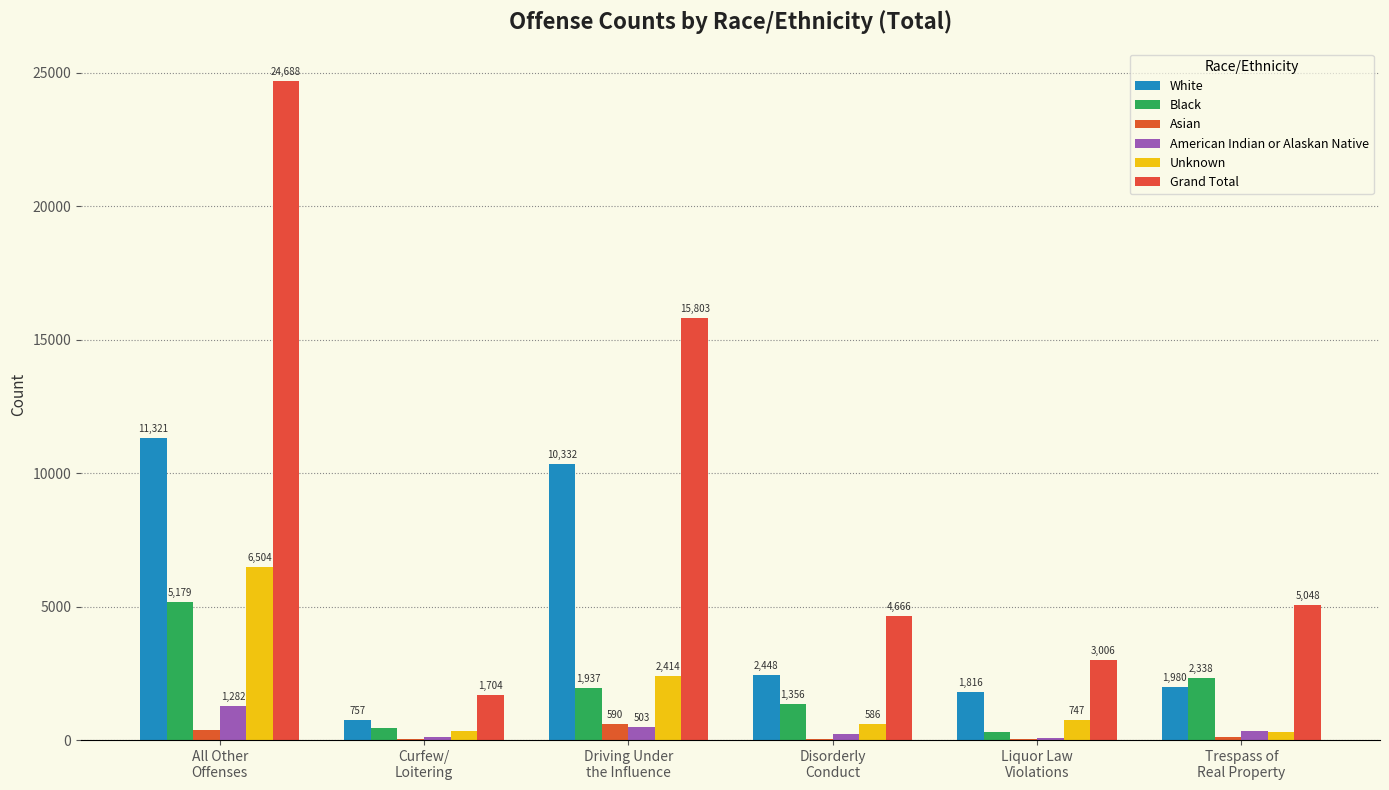

Between All Other
Offenses and Disorderly
Conduct, which series saw the biggest shift?

Grand Total